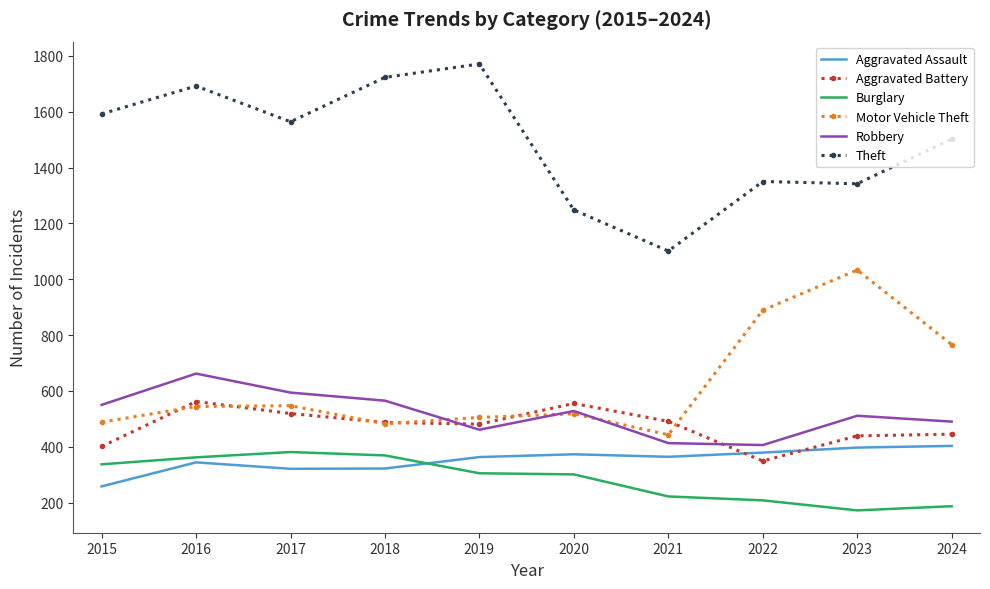

What is the total value across all series at 2021?

3034